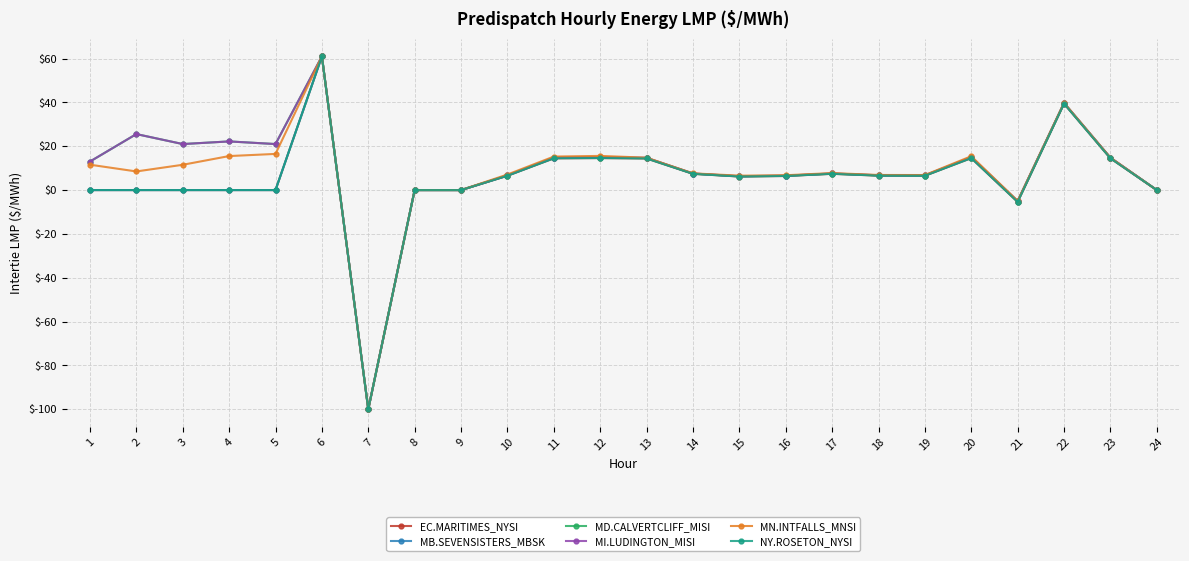

Where is the first local minimum for MN.INTFALLS_MNSI?

2